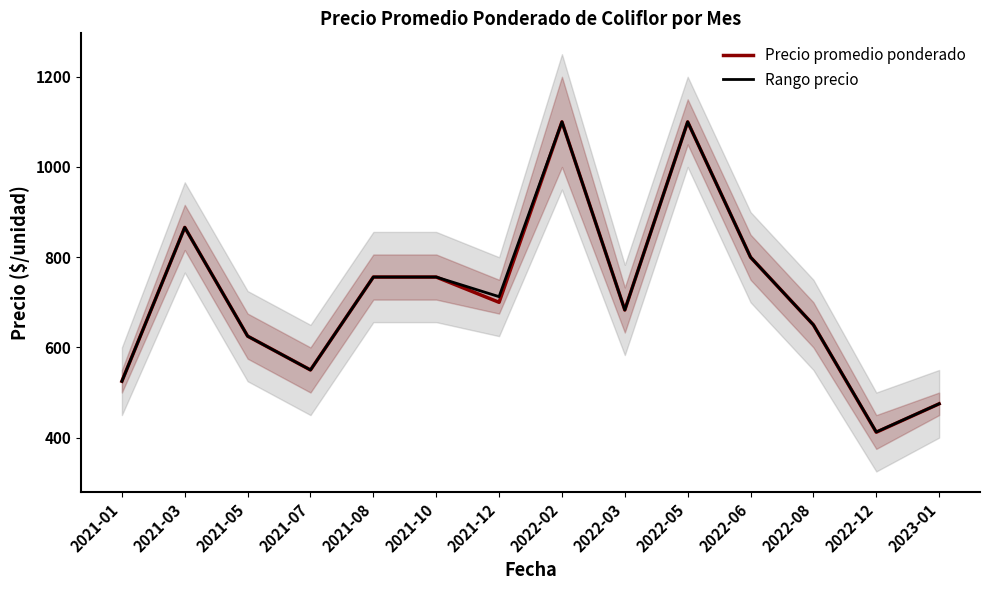

What is the label of the 9th point from the right?

2021-10